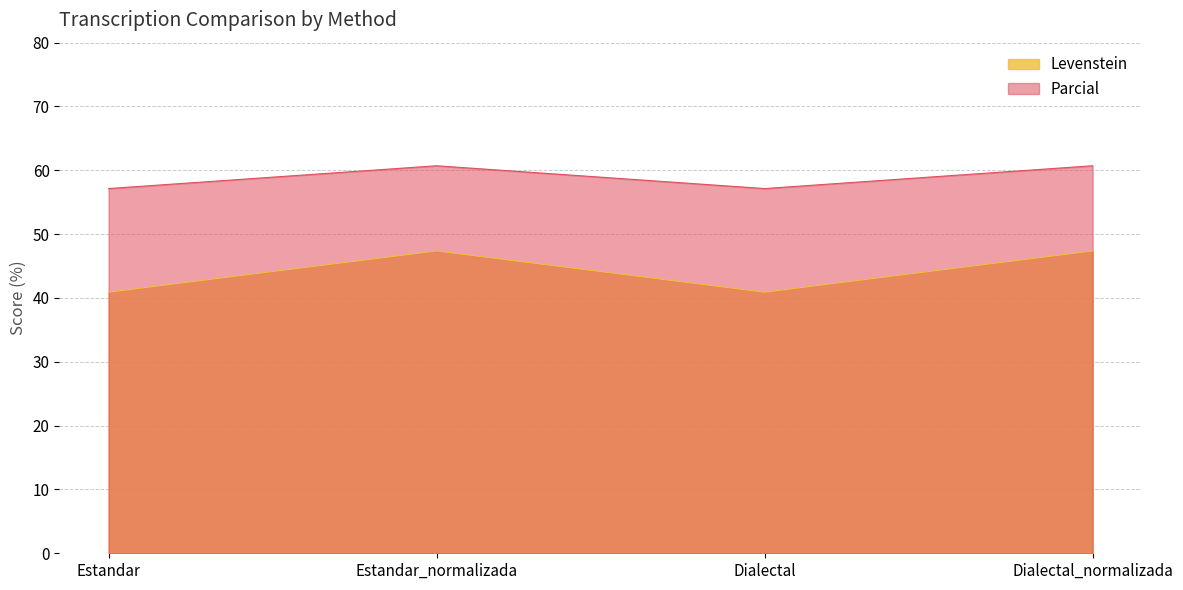

Which series has the largest total across all categories?

Parcial